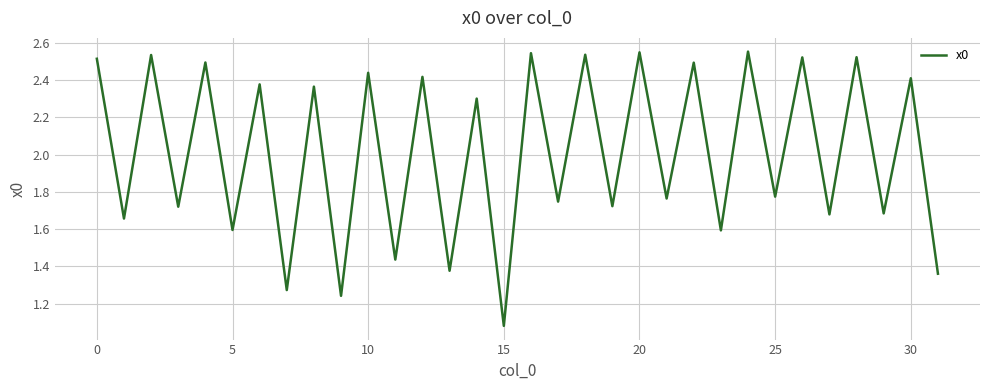

What is the difference between the maximum and minimum values?

1.5